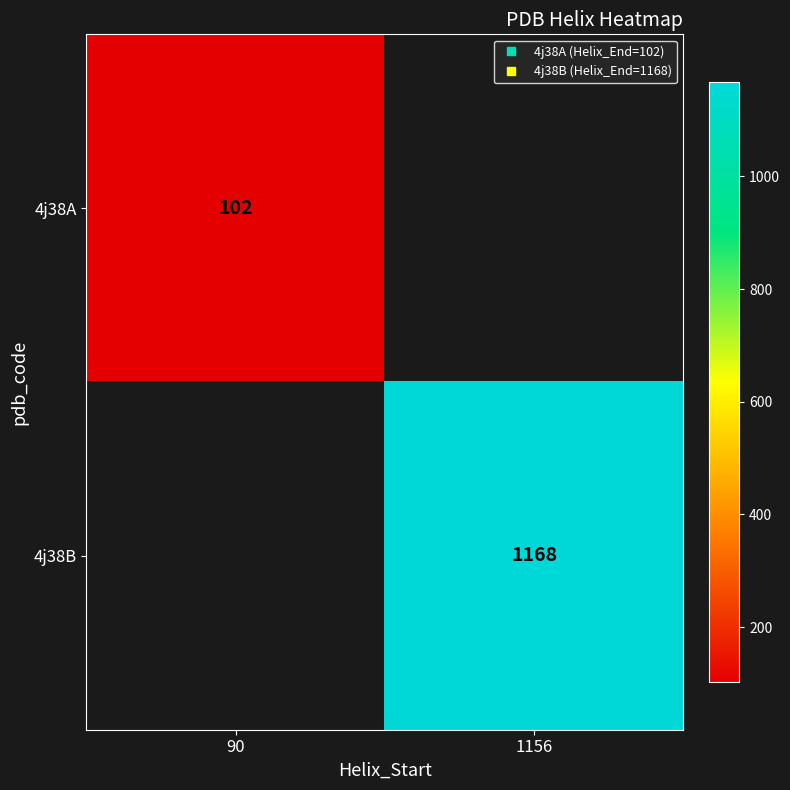

Which series has the largest total across all categories?

4j38B